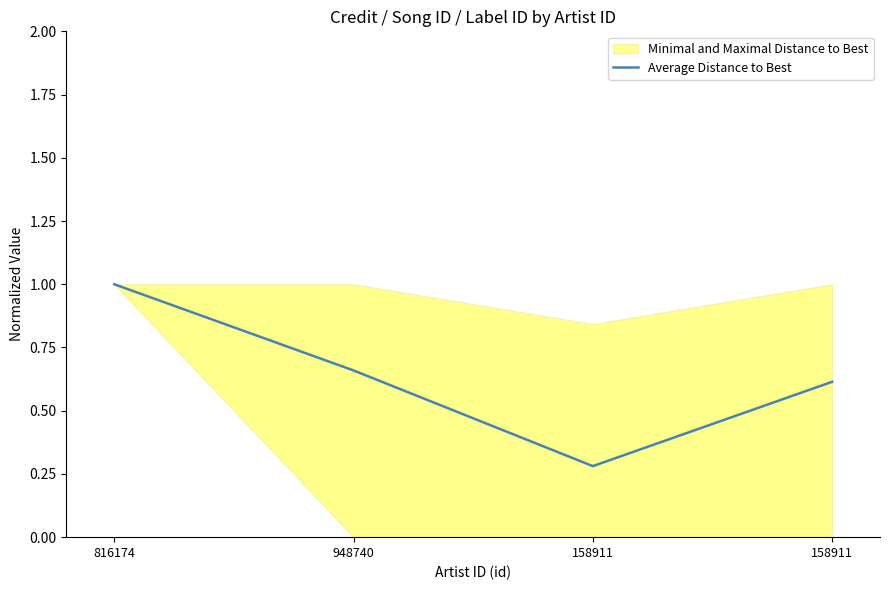

What is the difference between the values at 158911 and 816174?

0.4